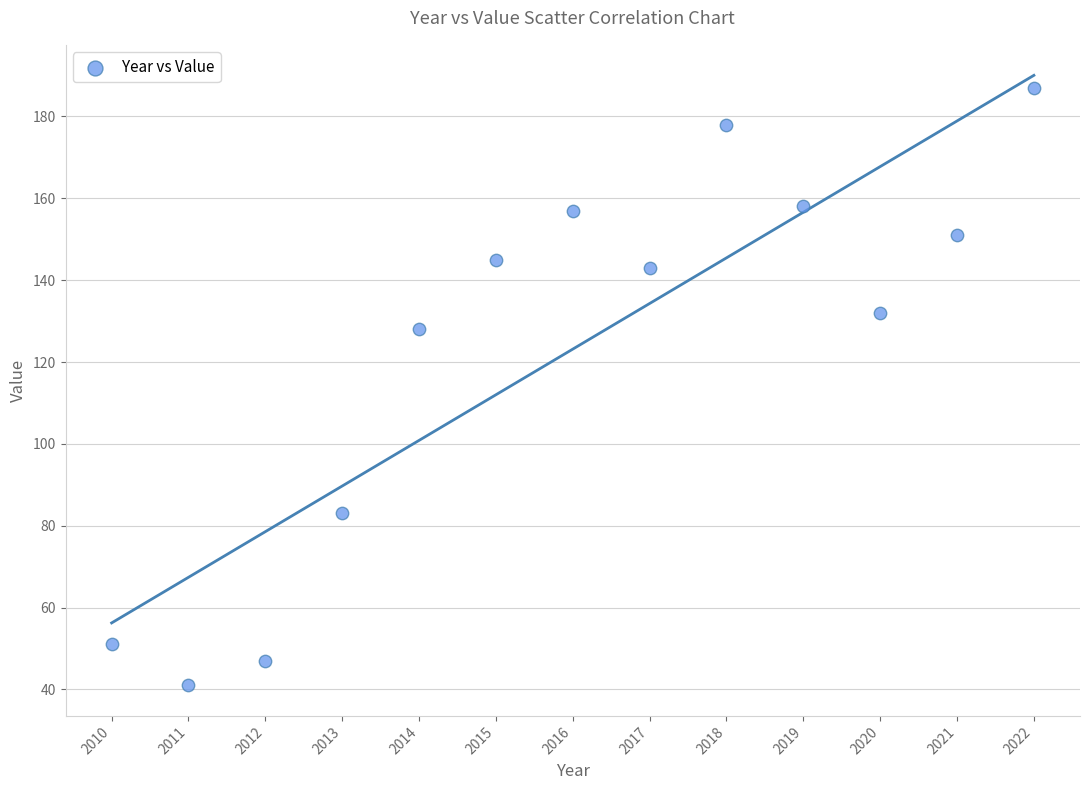

What Y value in the scatter plot is closest to 114?

128